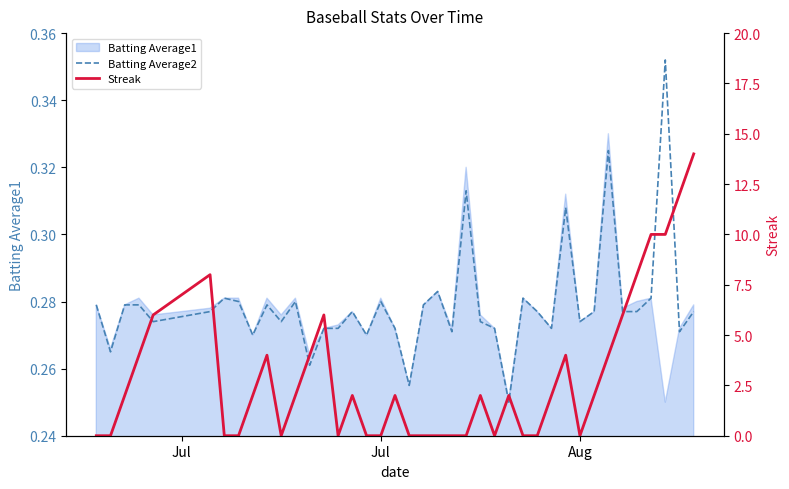

Reading left to right, transcribe all the data shown in this chart.

Batting Average2: 0.3	0.3	0.3	0.3	0.3	0.3	0.3	0.3	0.3	0.3	0.3	0.3	0.3	0.3	0.3	0.3	0.3	0.3	0.3	0.3	0.3	0.3	0.3	0.3	0.3	0.3	0.2	0.3	0.3	0.3	0.3	0.3	0.3	0.3	0.3	0.3	0.3	0.4	0.3	0.3
Streak: 0.0	0.0	2.0	4.0	6.0	8.0	0.0	0.0	2.0	4.0	0.0	2.0	4.0	6.0	0.0	2.0	0.0	0.0	2.0	0.0	0.0	0.0	0.0	0.0	2.0	0.0	2.0	0.0	0.0	2.0	4.0	0.0	2.0	4.0	6.0	8.0	10.0	10.0	12.0	14.0